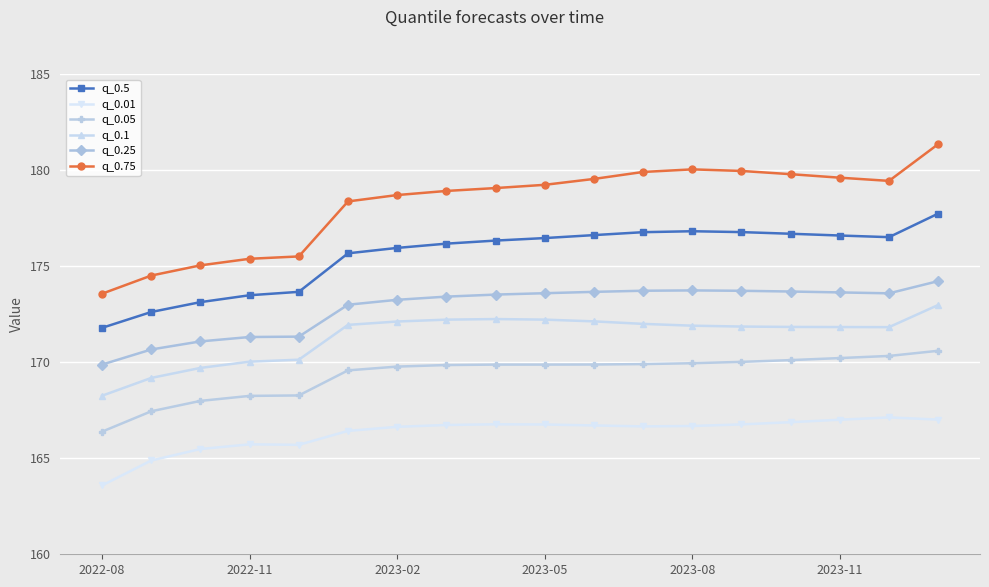

What is the difference between the maximum and second lowest values in the q_0.1 series?

3.8